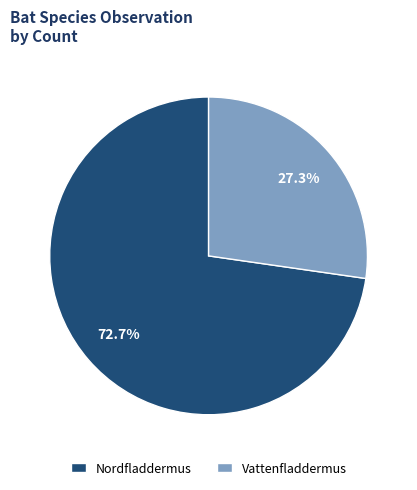

What is the largest slice in the pie chart?

Nordfladdermus